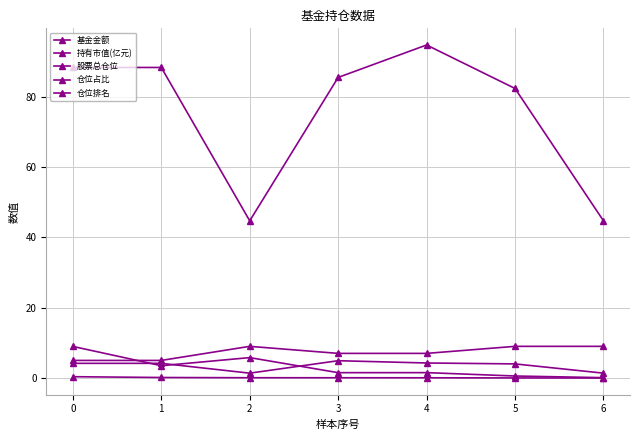

The 持有市值(亿元) series shows 0.1 at 4. True or false?

True